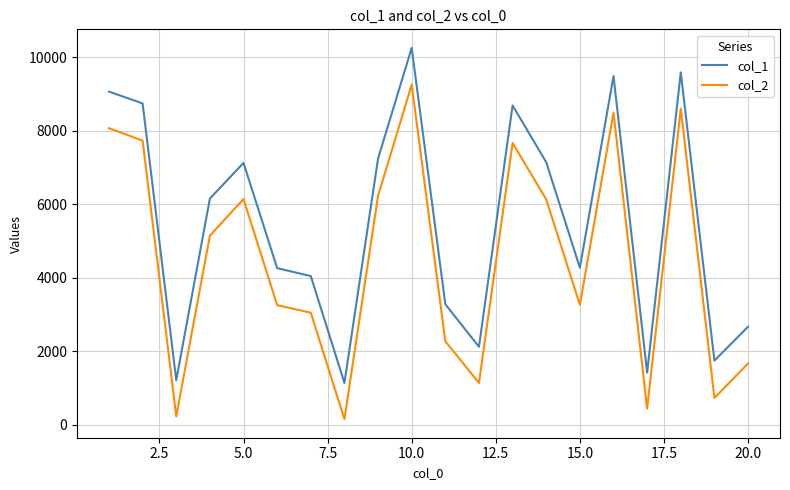

List the series in order of their overall mean, highest first.

col_1, col_2